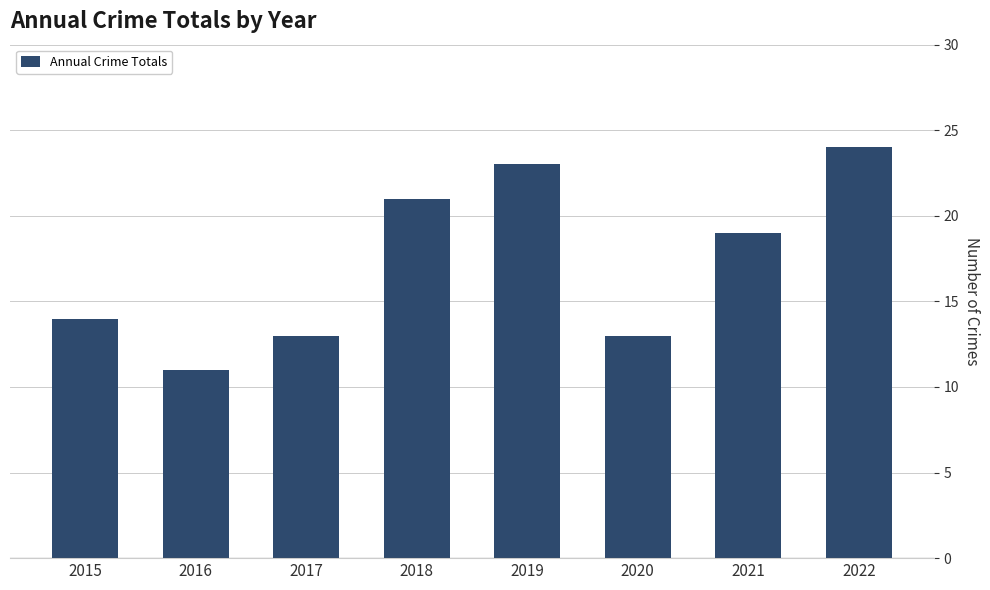

How many bars are there in total?

8